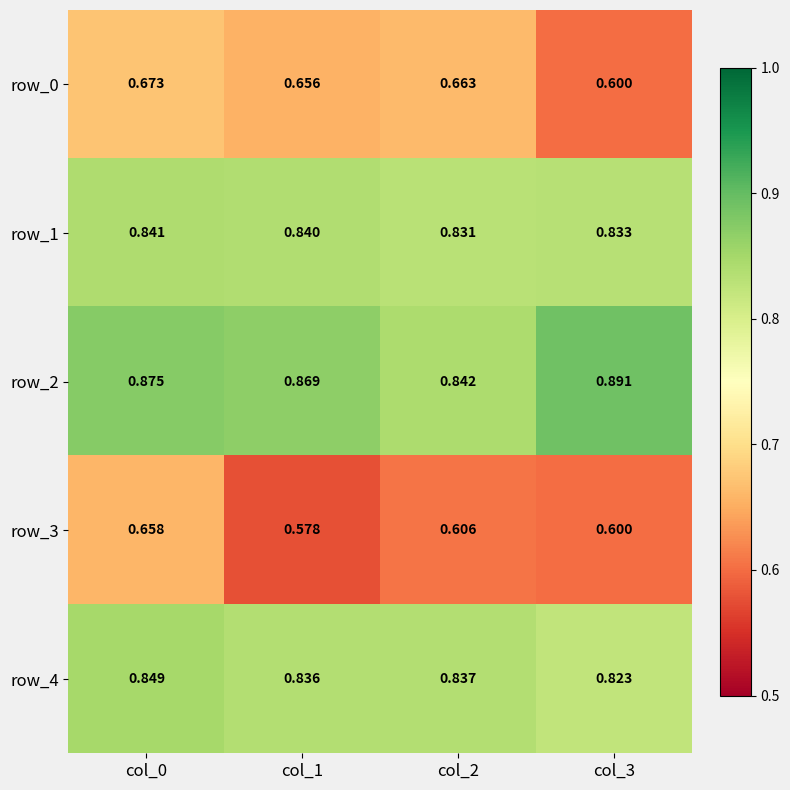

Is the value of row_2 at col_0 greater than the value of row_3 at col_3?

Yes